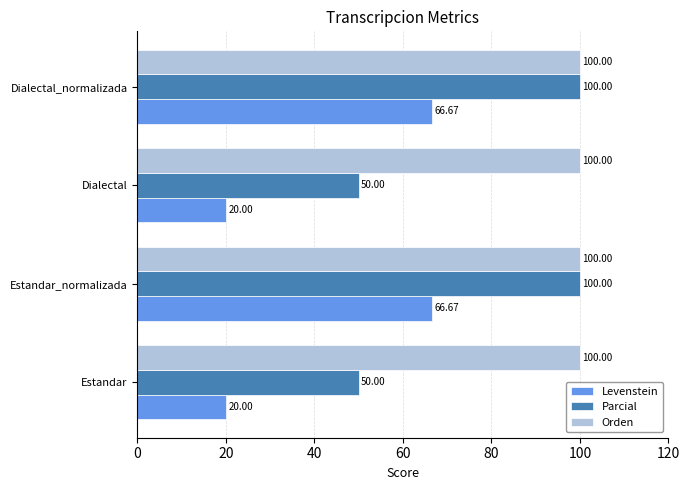

Which series has the widest spread of values?

Parcial